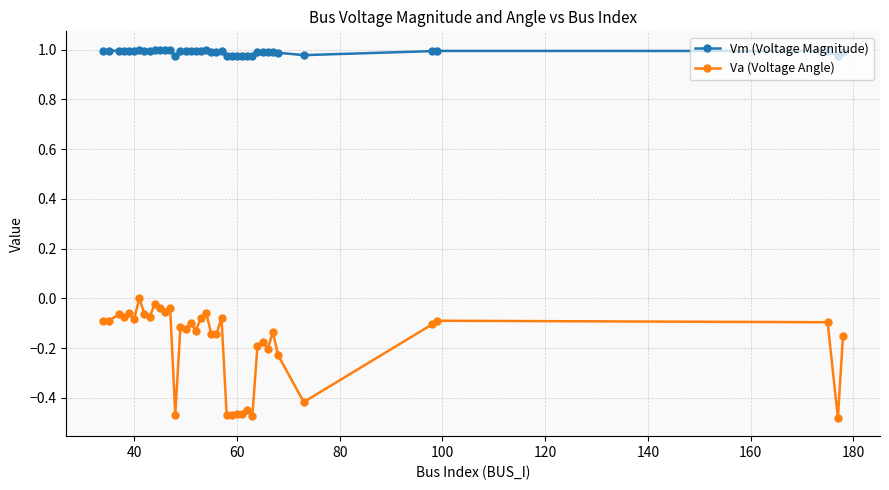

Which series has the largest total across all categories?

Vm (Voltage Magnitude)